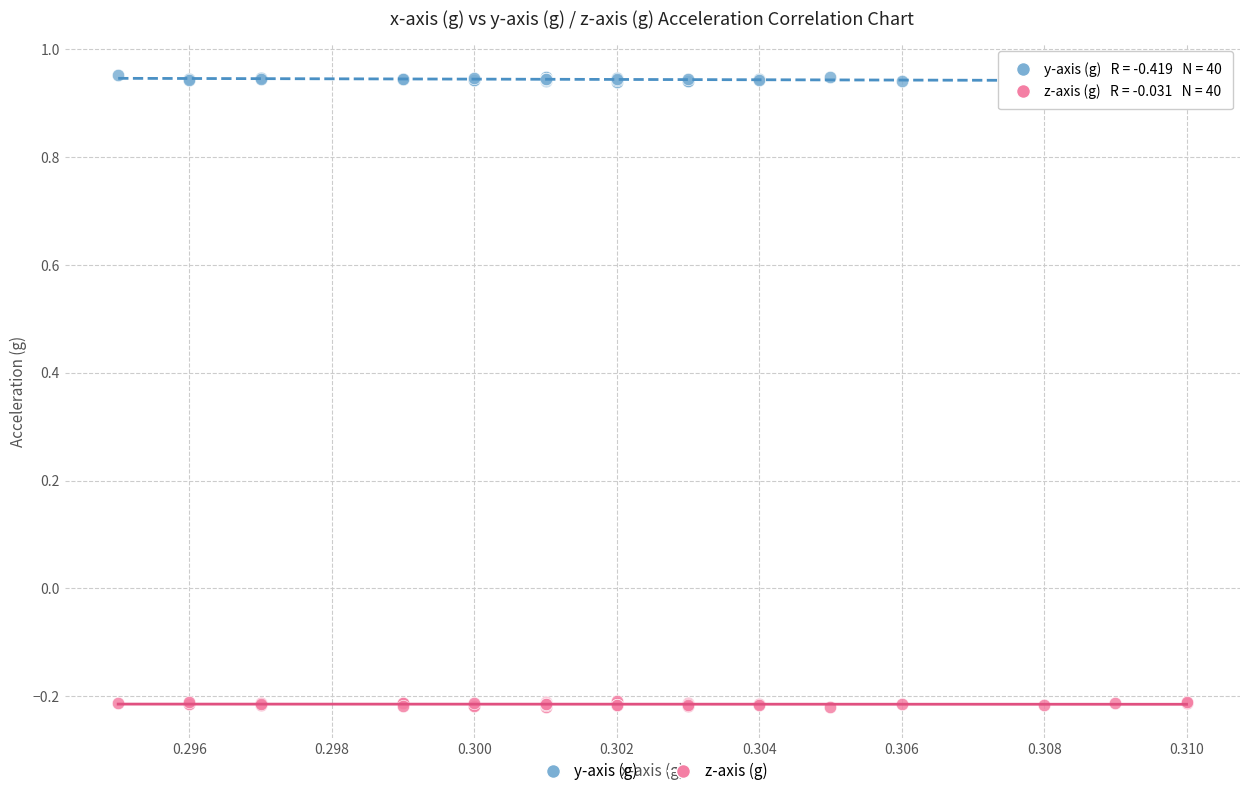

Which series contains the lowest Y value?

z-axis (g)